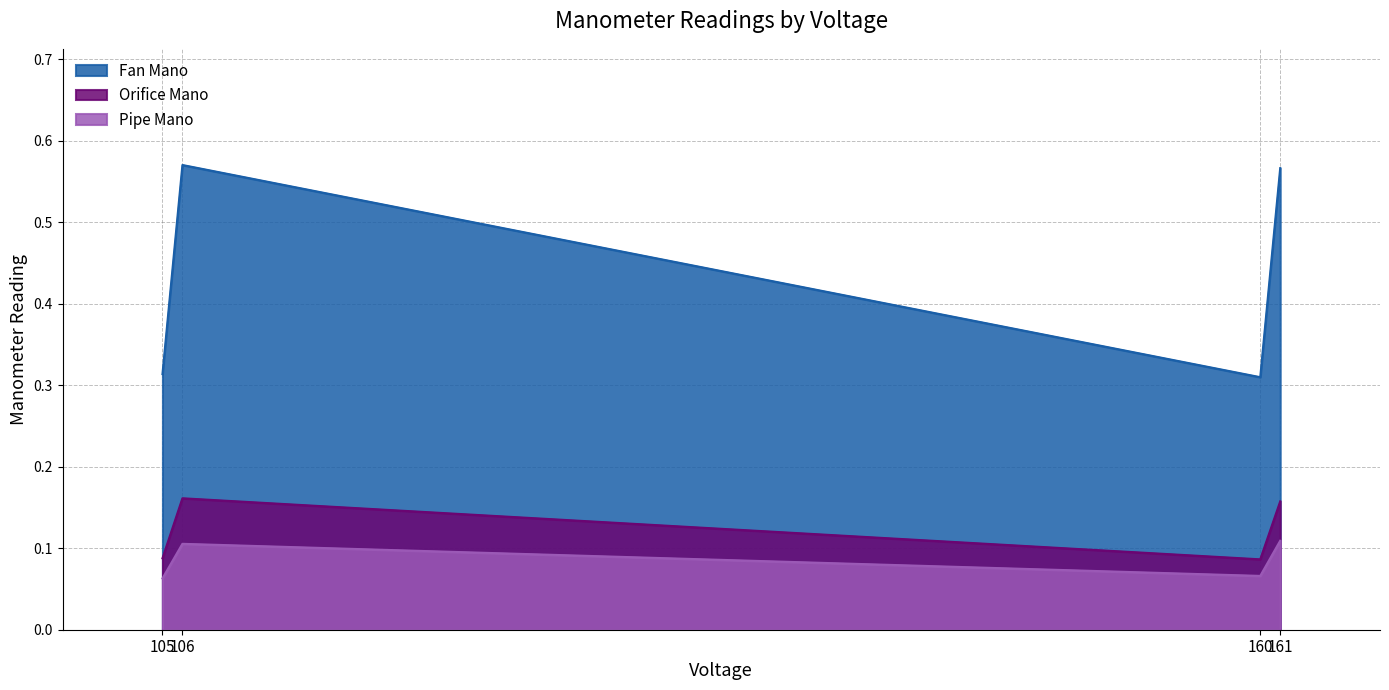

Which series has the widest spread of values?

Fan Mano